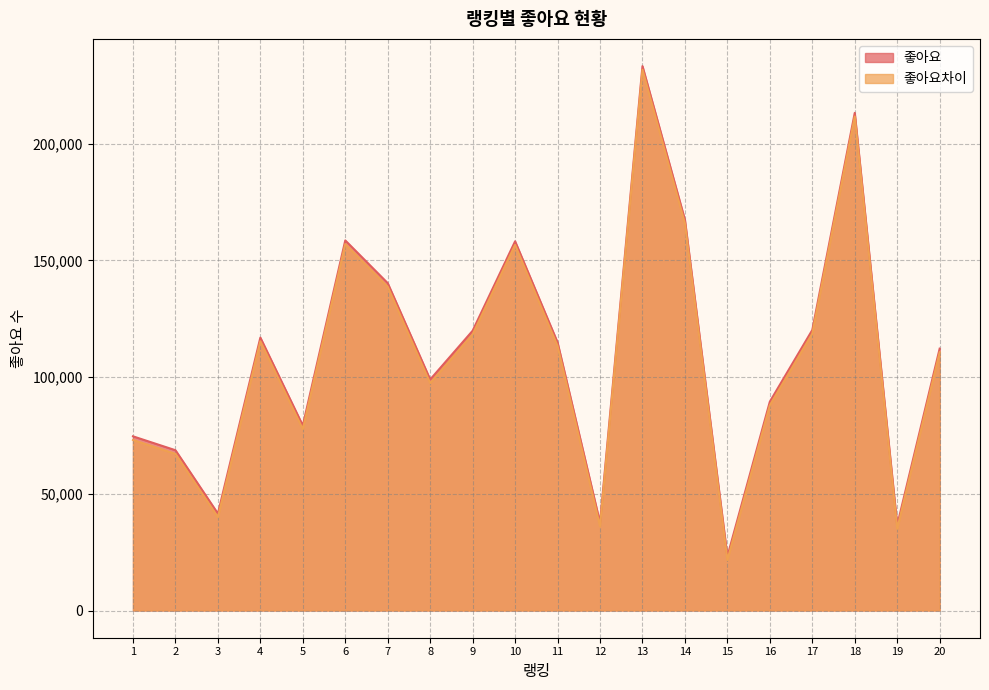

At 16, list the series in order from smallest to largest.

좋아요차이, 좋아요